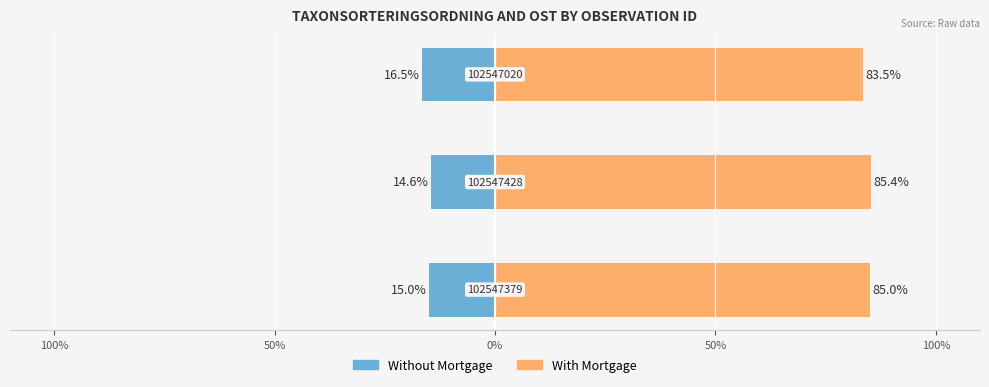

What is the approximate value of With Mortgage at 0%?

83.5